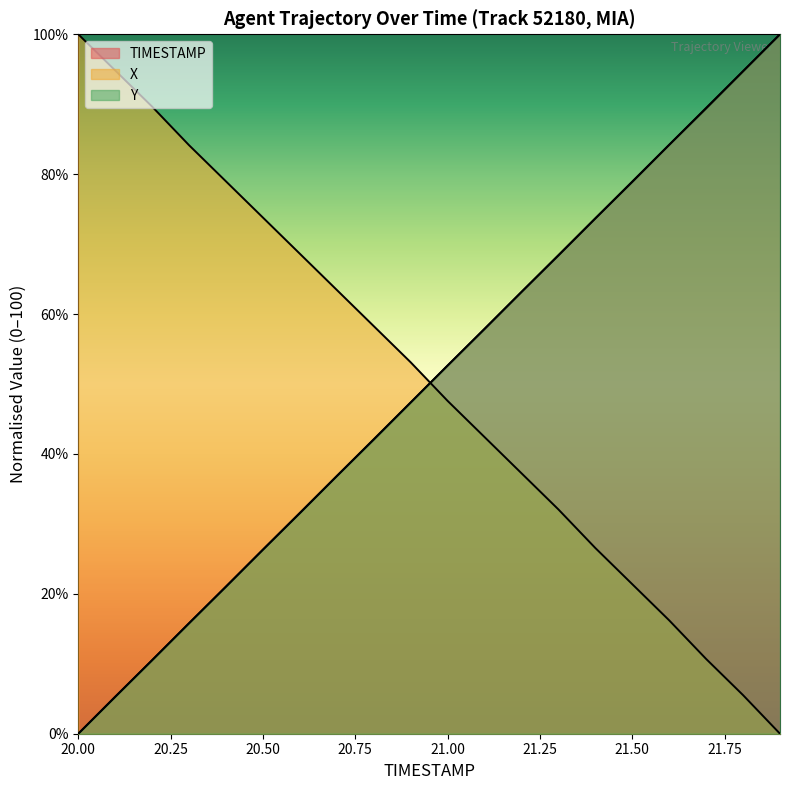

Reading right to left, transcribe all the data shown in this chart.

TIMESTAMP: 21.9=100.0	21.8=94.7	21.7=89.5	21.6=84.2	21.5=78.9	21.4=73.7	21.3=68.4	21.2=63.2	21.1=57.9	21.0=52.6	20.9=47.4	20.8=42.1	20.7=36.8	20.6=31.6	20.5=26.3	20.4=21.1	20.3=15.8	20.2=10.5	20.1=5.3	20.0=0.0
X: 21.9=0.0	21.8=5.5	21.7=10.7	21.6=16.2	21.5=21.4	21.4=26.6	21.3=32.1	21.2=37.2	21.1=42.4	21.0=47.6	20.9=53.1	20.8=58.3	20.7=63.4	20.6=68.6	20.5=73.8	20.4=79.0	20.3=84.1	20.2=89.7	20.1=94.8	20.0=100.0
Y: 21.9=100.0	21.8=94.7	21.7=89.4	21.6=84.2	21.5=78.9	21.4=73.7	21.3=68.4	21.2=63.2	21.1=57.9	21.0=52.6	20.9=47.4	20.8=42.1	20.7=36.8	20.6=31.5	20.5=26.3	20.4=21.0	20.3=15.8	20.2=10.5	20.1=5.3	20.0=0.0